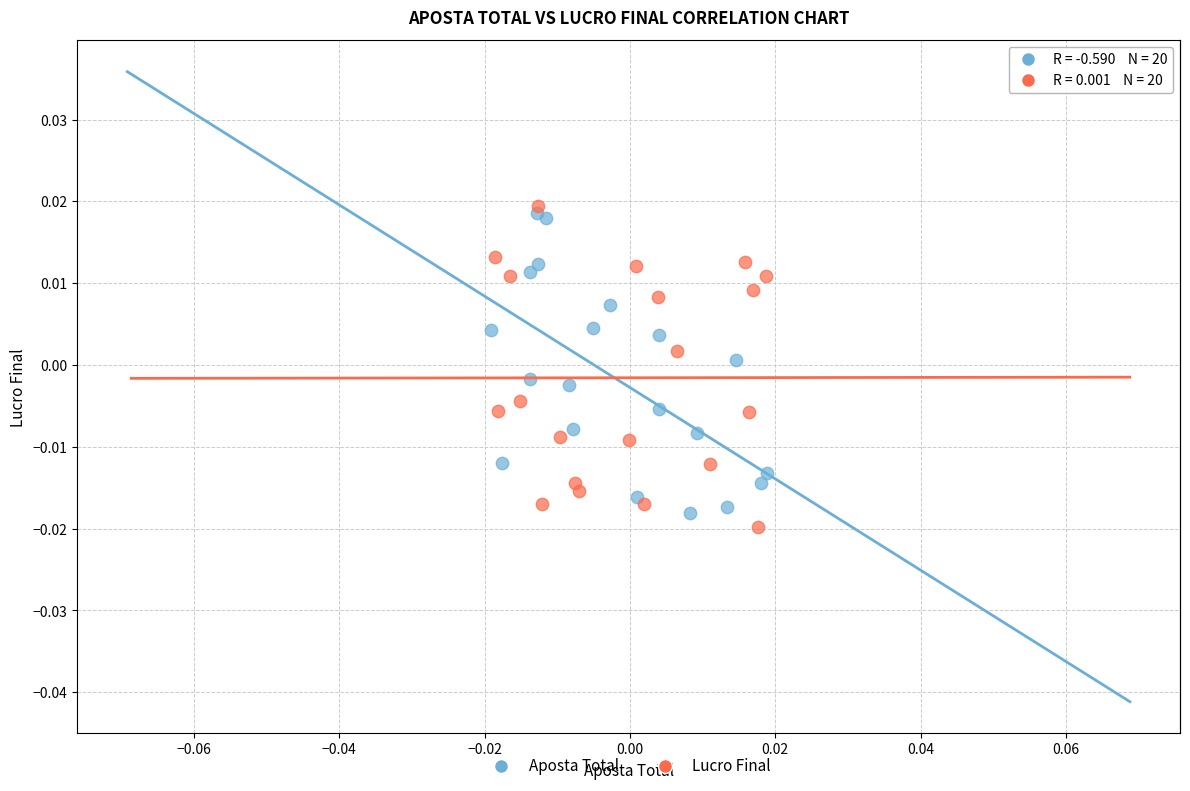

Which series contains the lowest Y value?

Lucro Final